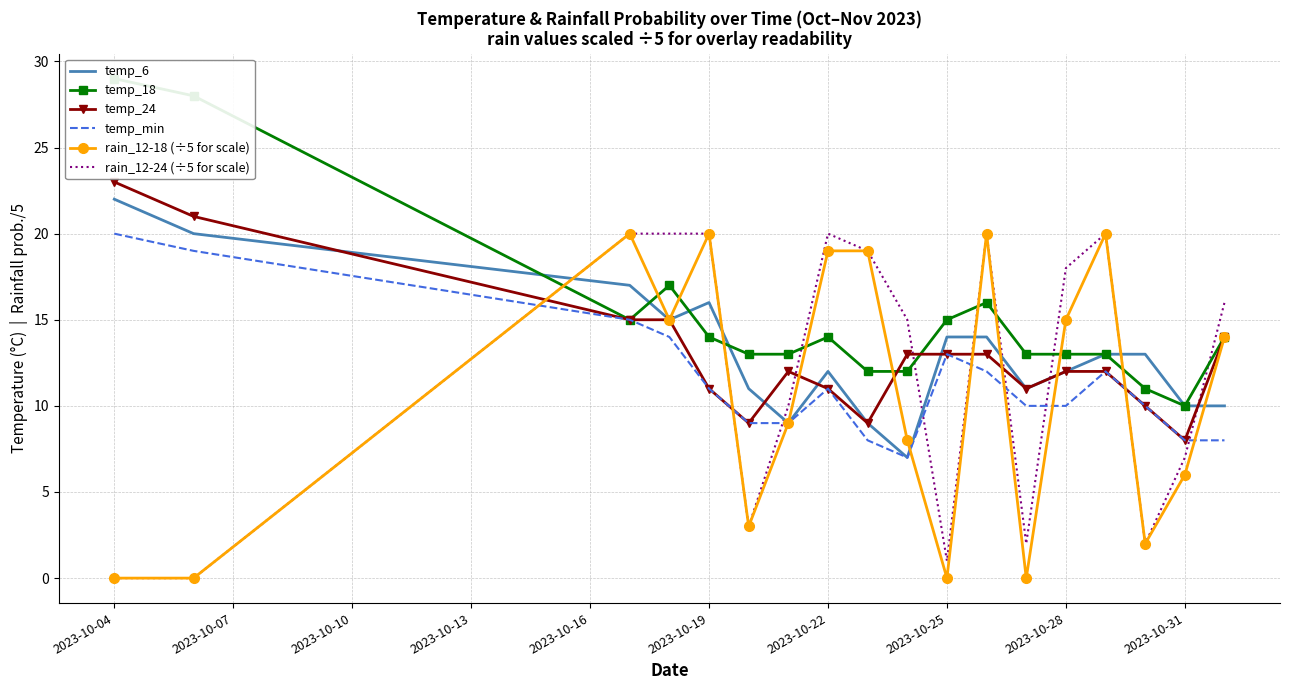

How many series are shown in this chart?

6